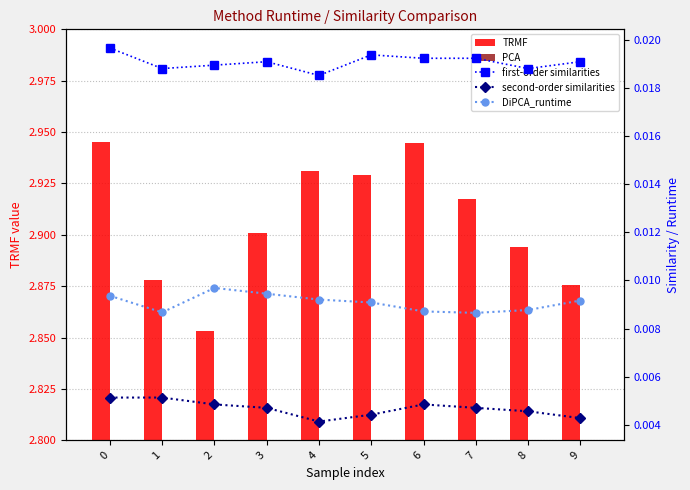

What are all the series names shown in the legend?

TRMF, PCA, first-order similarities, second-order similarities, DiPCA_runtime